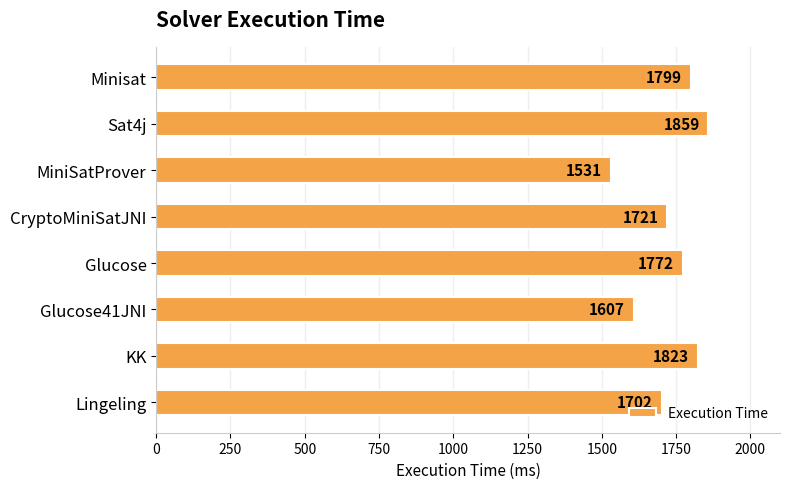

True or false: the data shows 1859 at Sat4j.

True